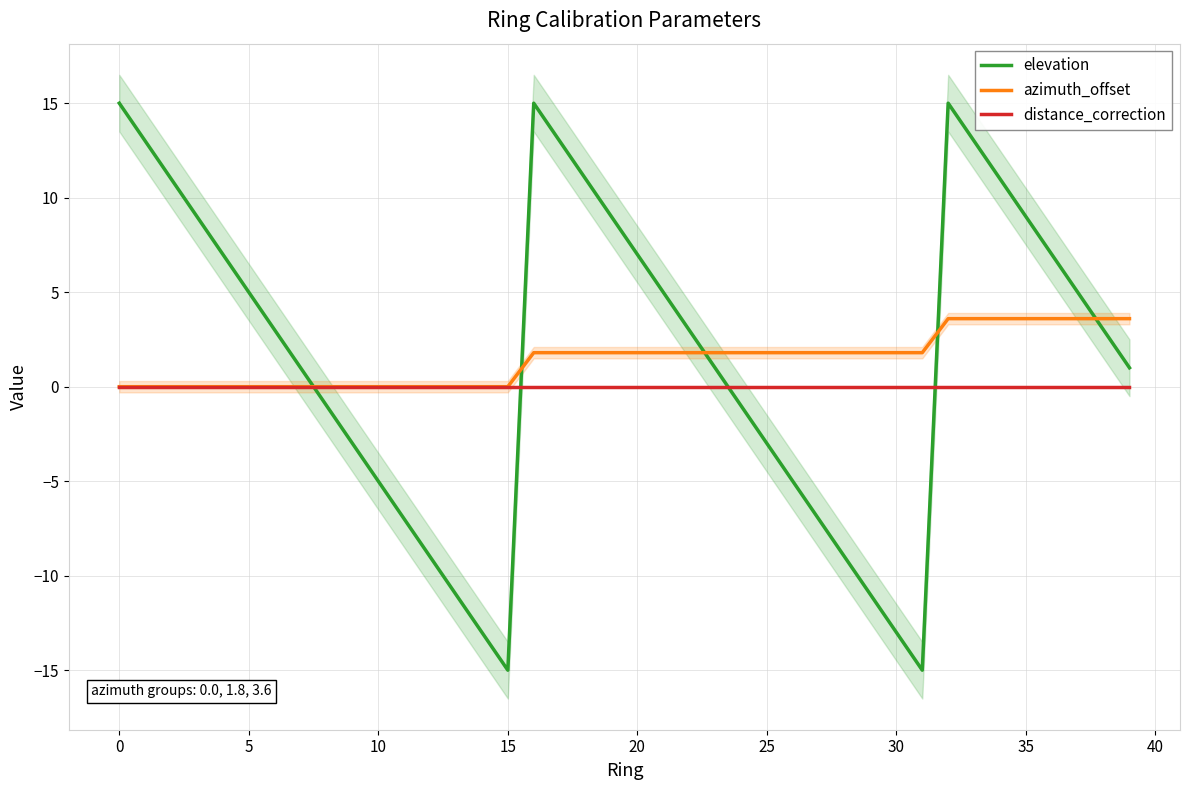

In elevation, how many points are lower than both neighbors (excluding endpoints)?

2